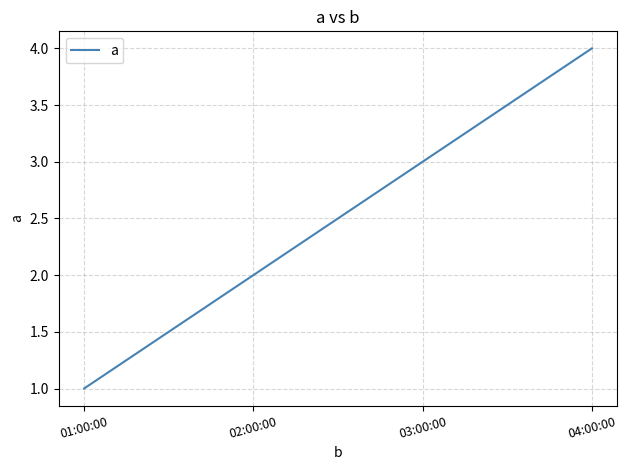

What is the sum of all values?

10